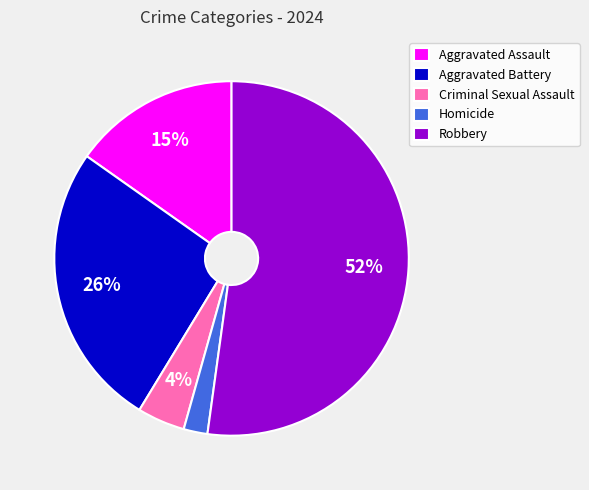

What is the smallest slice in the pie chart?

Homicide